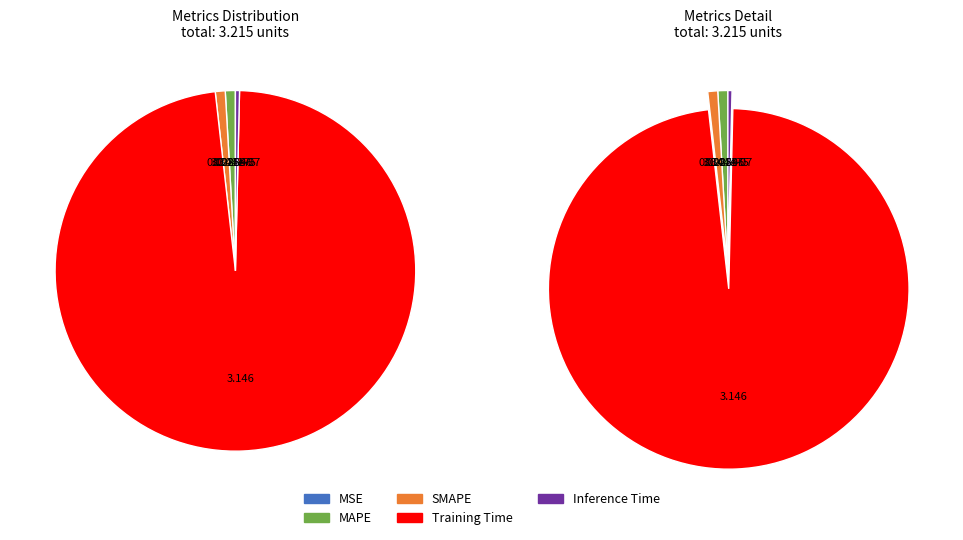

Between MAPE and Training Time, which is larger?

Training Time